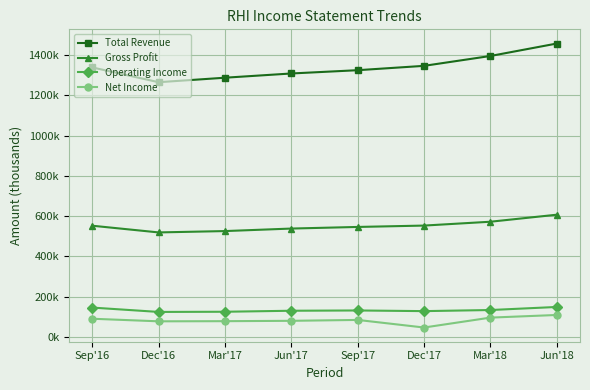

What are all the series names shown in the legend?

Total Revenue, Gross Profit, Operating Income, Net Income